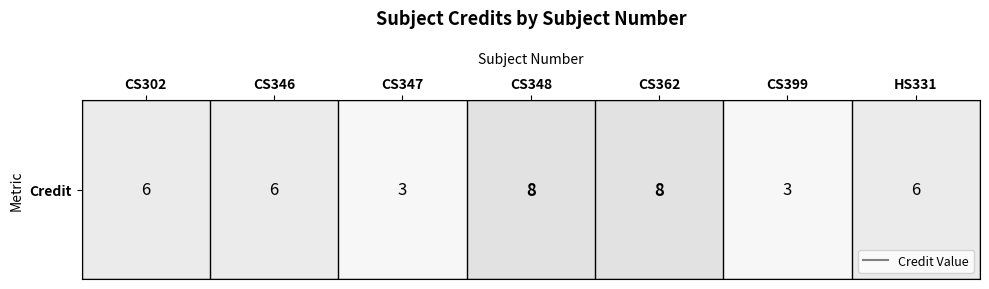

List the labels in order of value, largest first.

CS348, CS362, CS302, CS346, HS331, CS347, CS399